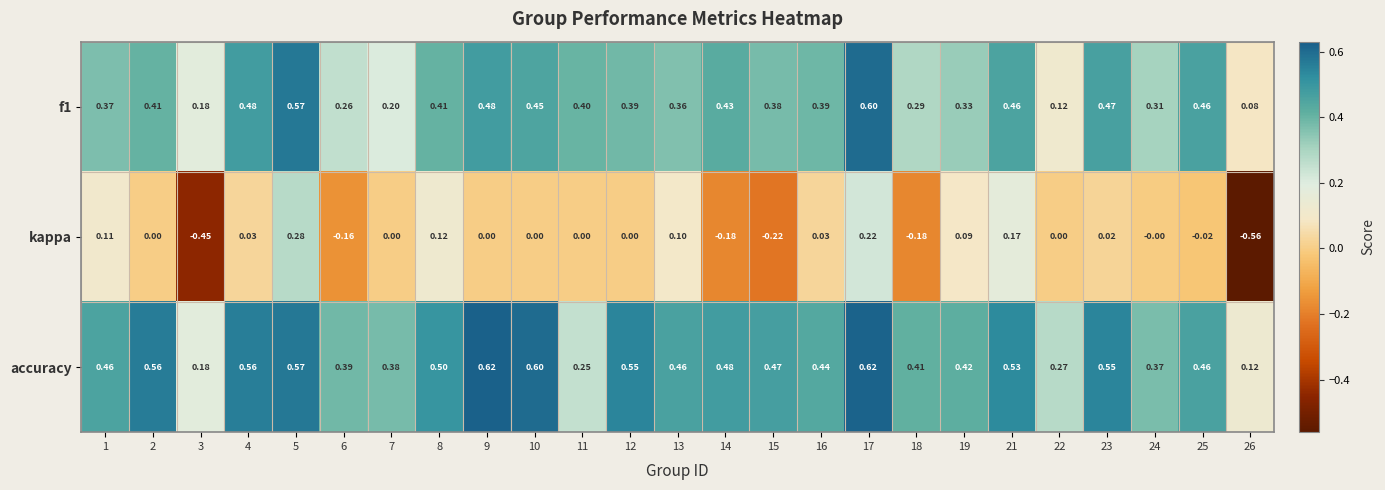

How many distinct data groups are displayed?

3